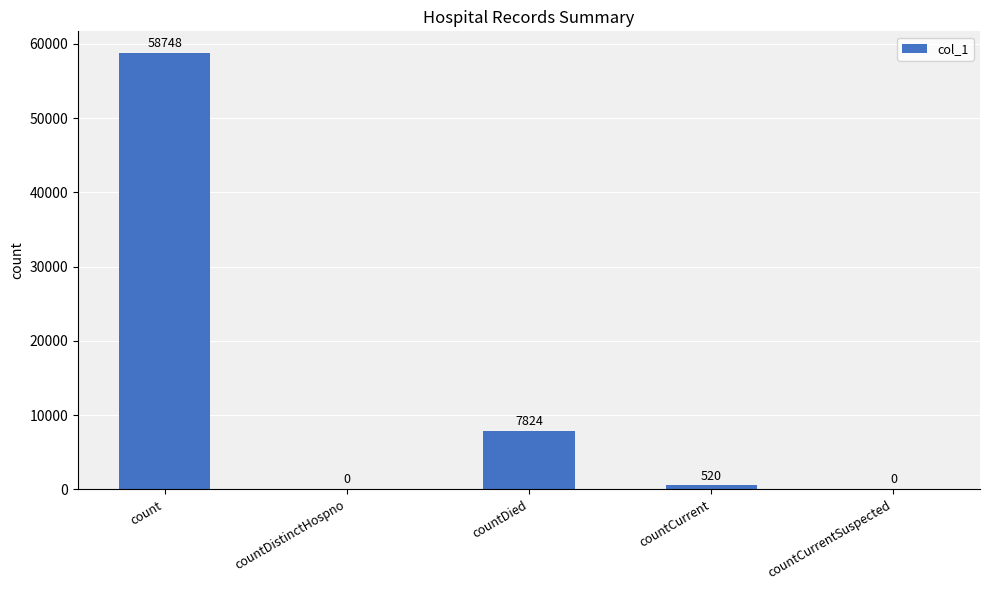

Reading left to right, what are all the values shown in this chart?

count=58748	countDistinctHospno=0	countDied=7824	countCurrent=520	countCurrentSuspected=0